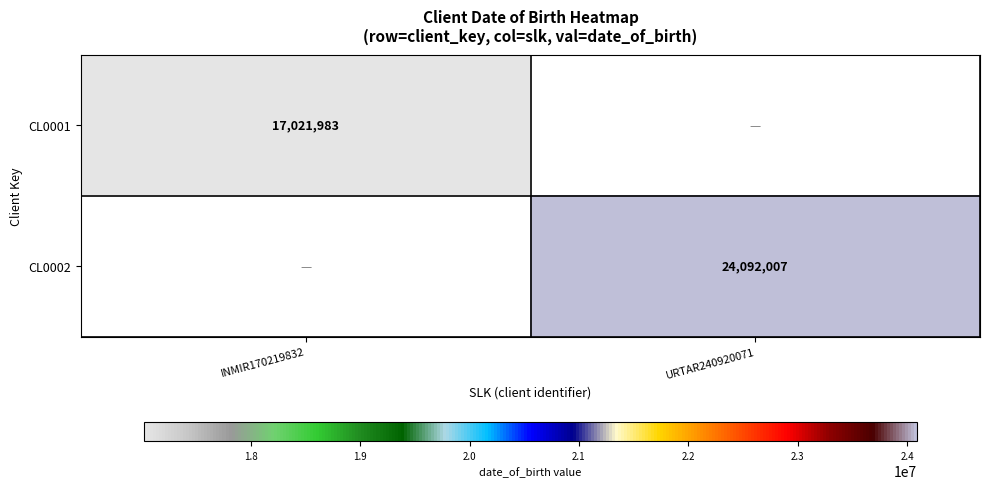

True or false: CL0002 has a value of 34077834 at URTAR240920071.

False